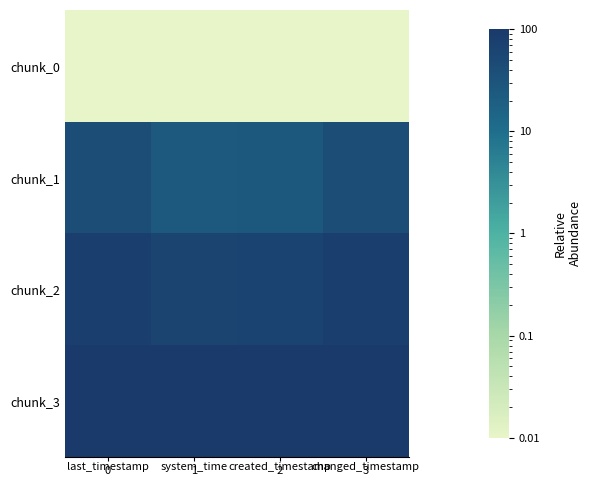

At which category is the sum across all series the highest?

last_timestamp